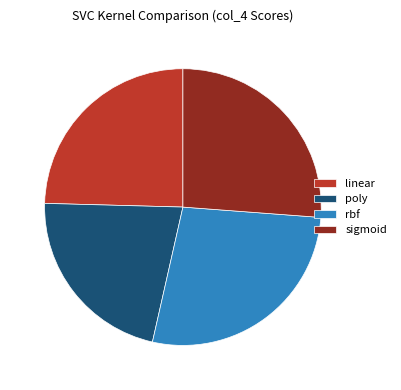

Is there any slice that represents more than half of the pie?

No